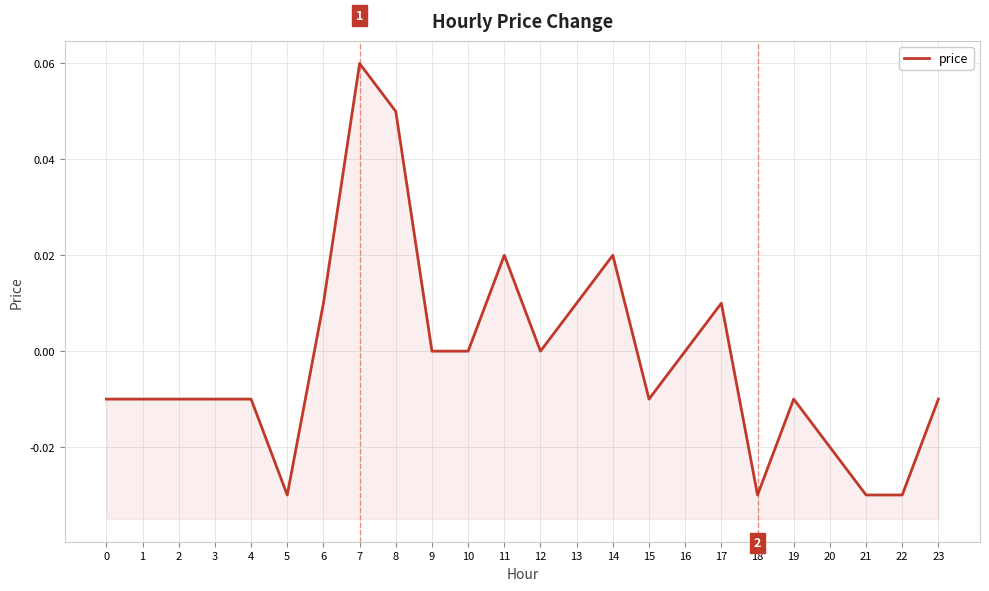

True or false: the data shows 0.1 at 8.

False